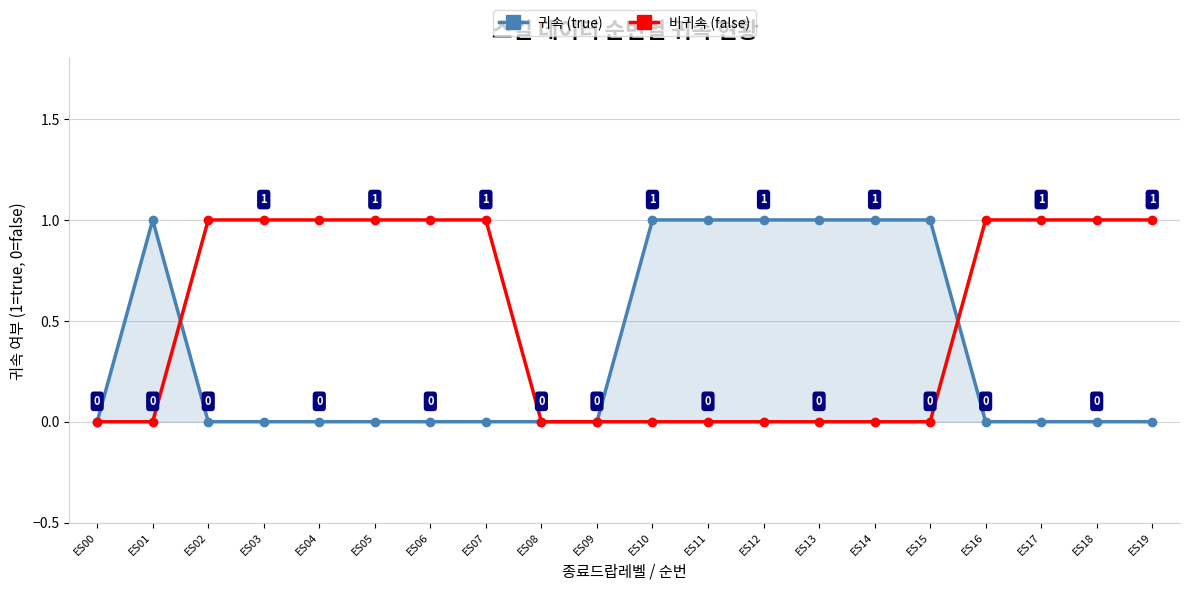

True or false: 귀속 (true) and 비귀속 (false) intersect in this chart.

True